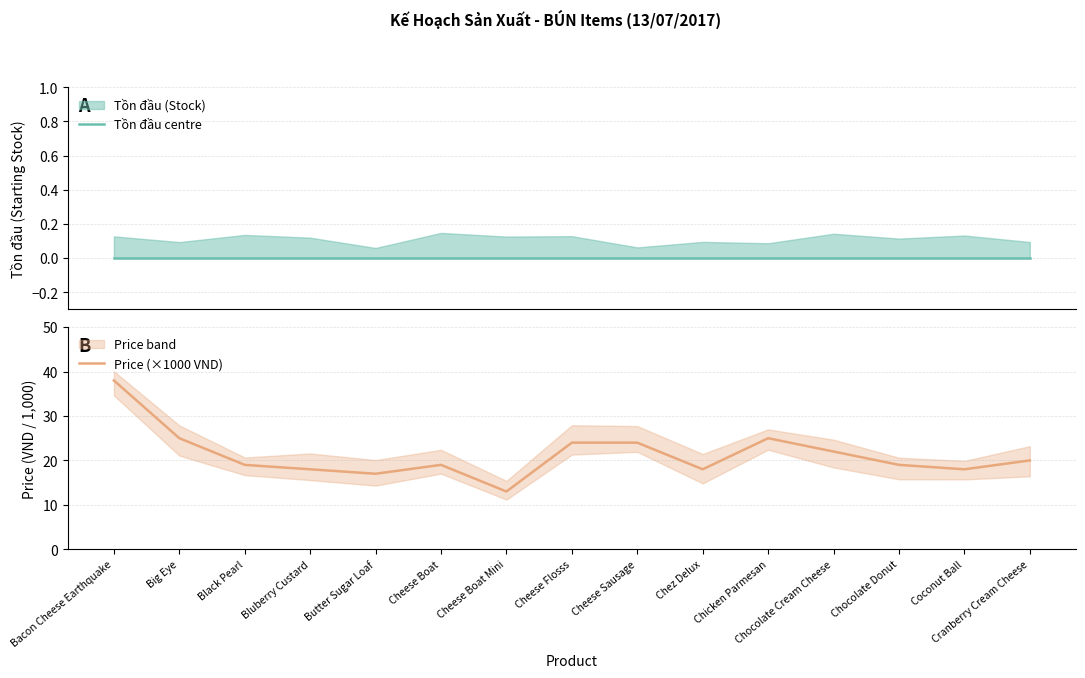

Which category has the highest value in the Price (×1000 VND) series?

Bacon Cheese Earthquake